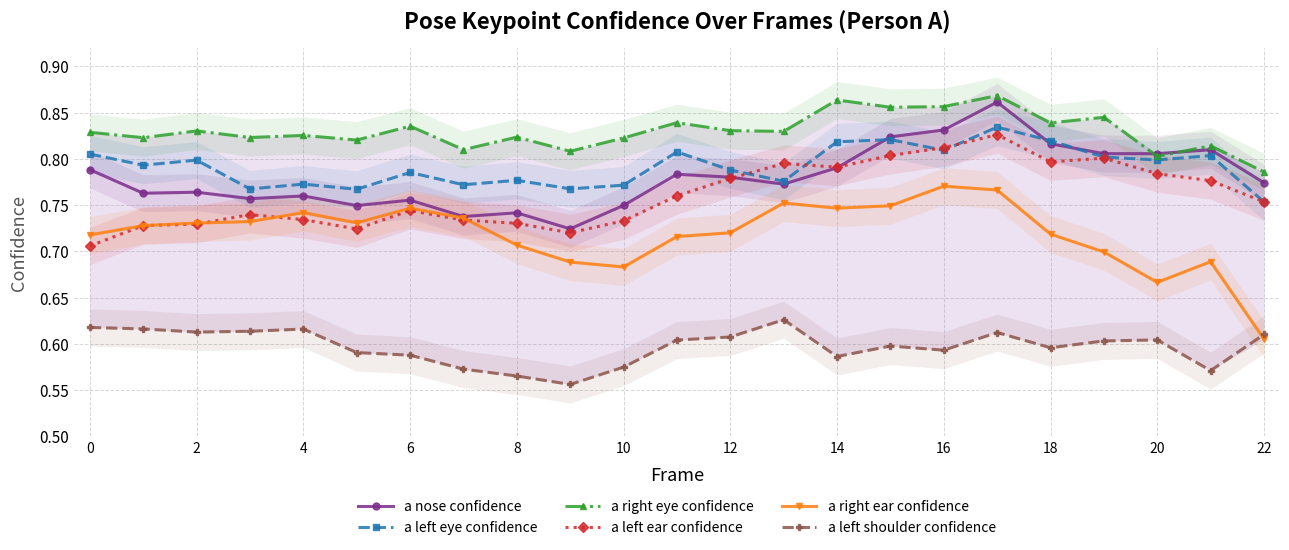

After their last crossing, which series has the higher values: a nose confidence or a left eye confidence?

a nose confidence